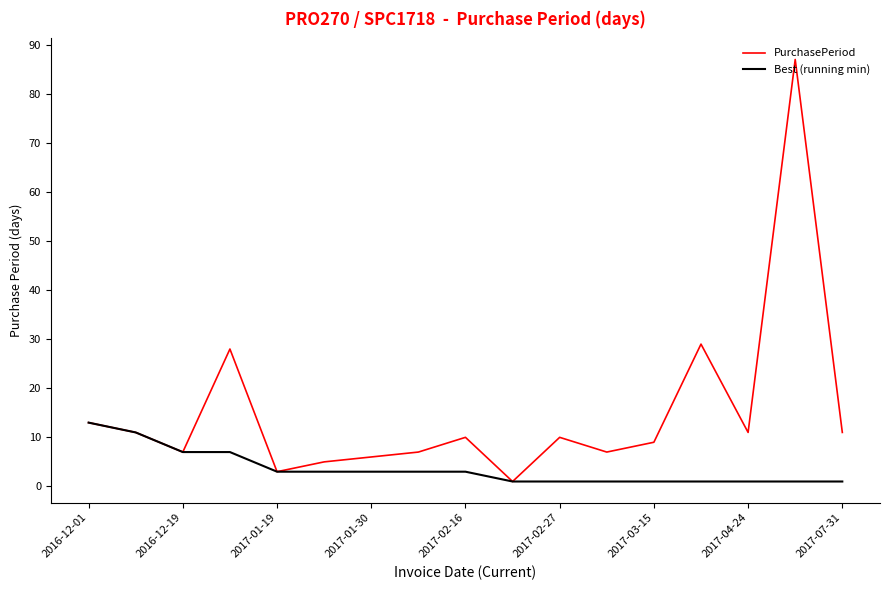

What is the minimum value shown in the chart?

1